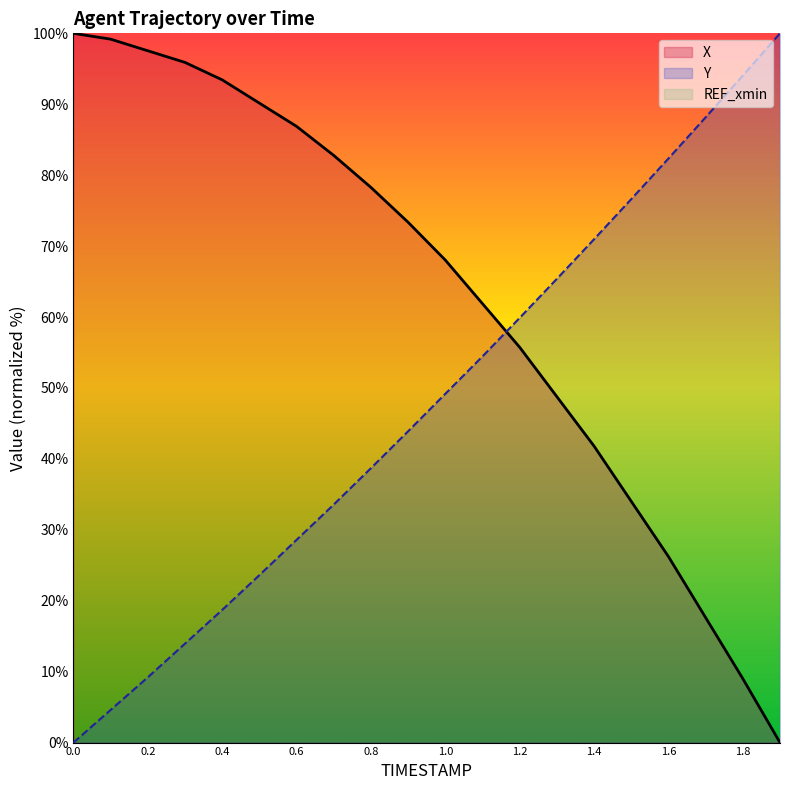

How many categories are shown in the chart?

20